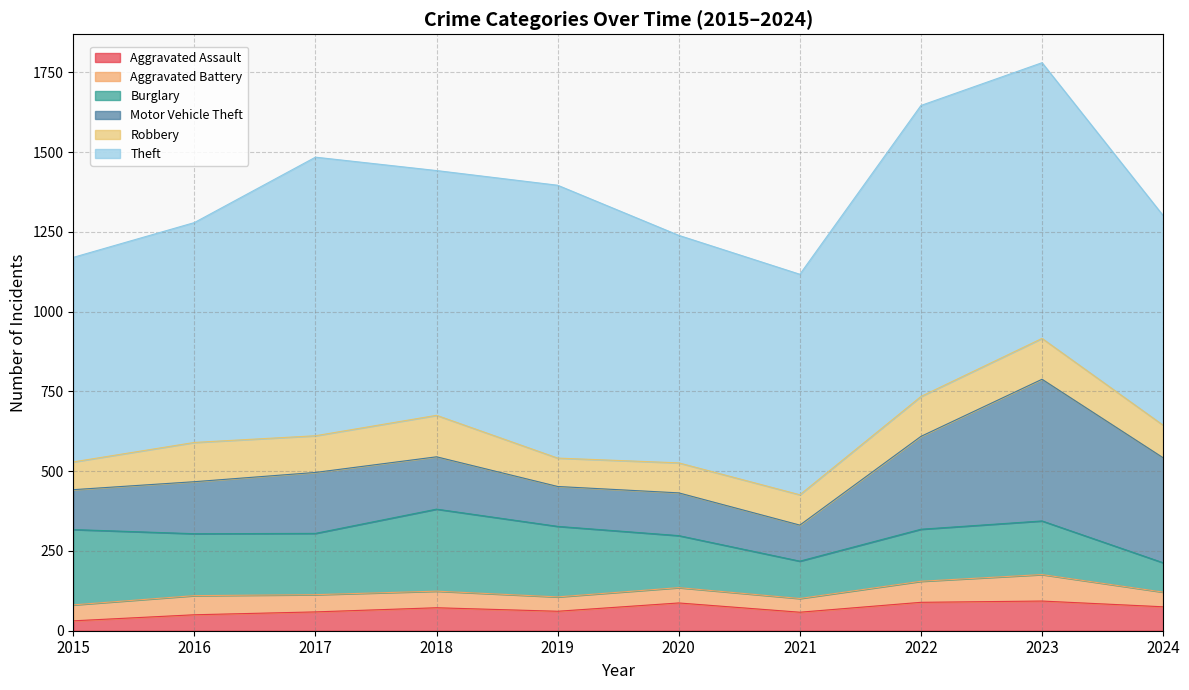

Reading left to right, transcribe all the data shown in this chart.

Aggravated Assault: 2015=31	2016=50	2017=59	2018=72	2019=61	2020=87	2021=58	2022=89	2023=93	2024=75
Aggravated Battery: 2015=50	2016=60	2017=54	2018=52	2019=45	2020=48	2021=43	2022=66	2023=83	2024=46
Burglary: 2015=236	2016=194	2017=192	2018=257	2019=221	2020=163	2021=117	2022=163	2023=168	2024=92
Motor Vehicle Theft: 2015=125	2016=163	2017=191	2018=164	2019=125	2020=134	2021=113	2022=291	2023=444	2024=329
Robbery: 2015=87	2016=123	2017=115	2018=130	2019=89	2020=94	2021=95	2022=125	2023=128	2024=102
Theft: 2015=641	2016=689	2017=873	2018=767	2019=855	2020=713	2021=691	2022=912	2023=864	2024=657